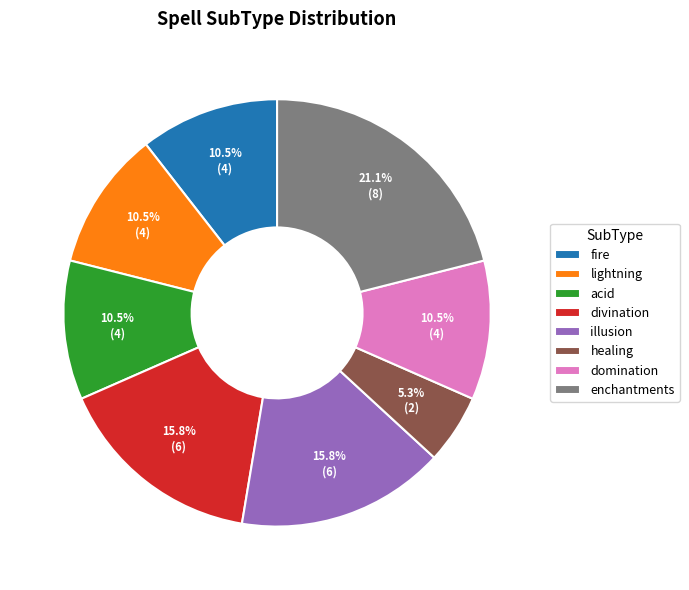

What percentage is the healing slice, to the nearest percent?

5%